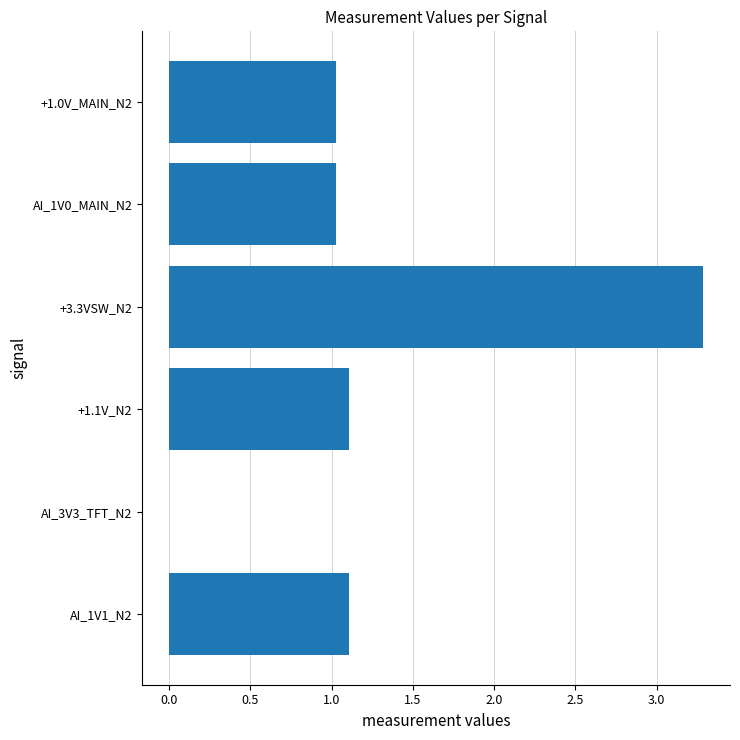

The value at AI_1V1_N2 is 0.4. True or false?

False